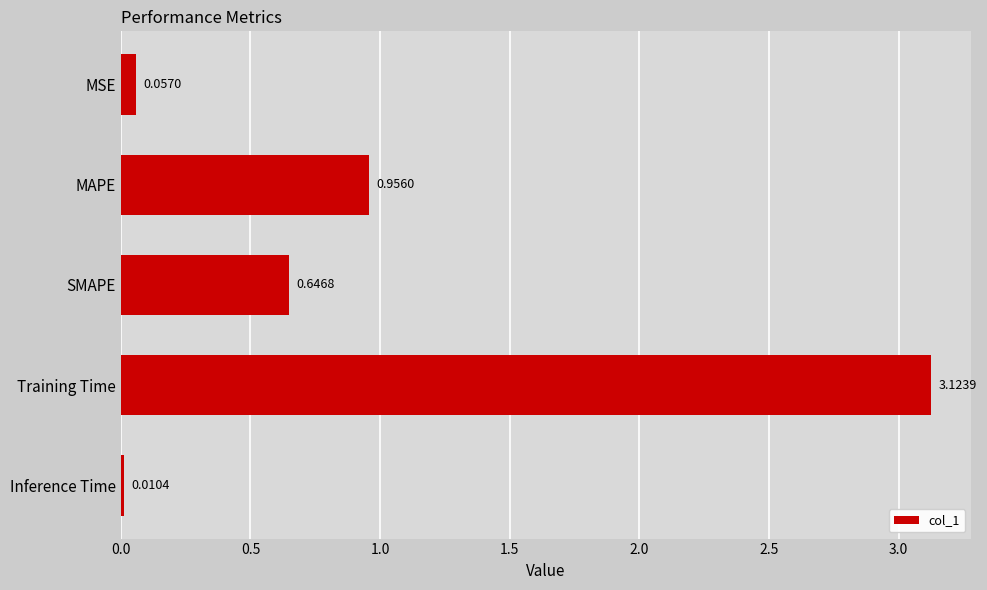

At which category does the chart reach its peak across all series?

Training Time